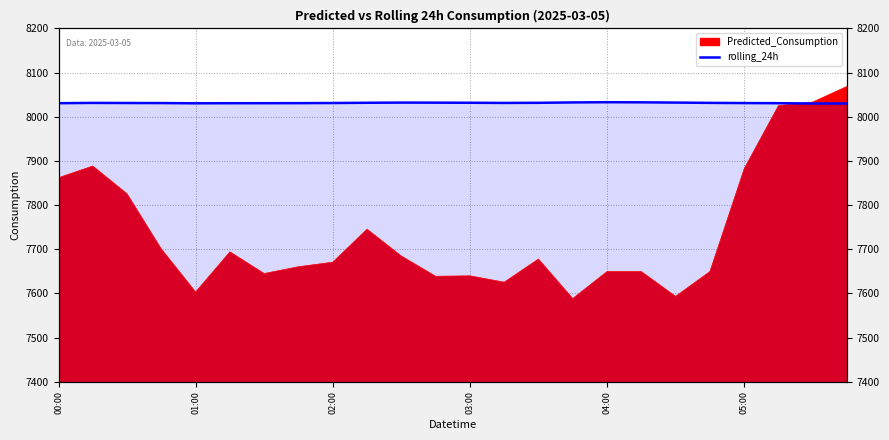

True or false: the data shows 8031.7 at 14.

True